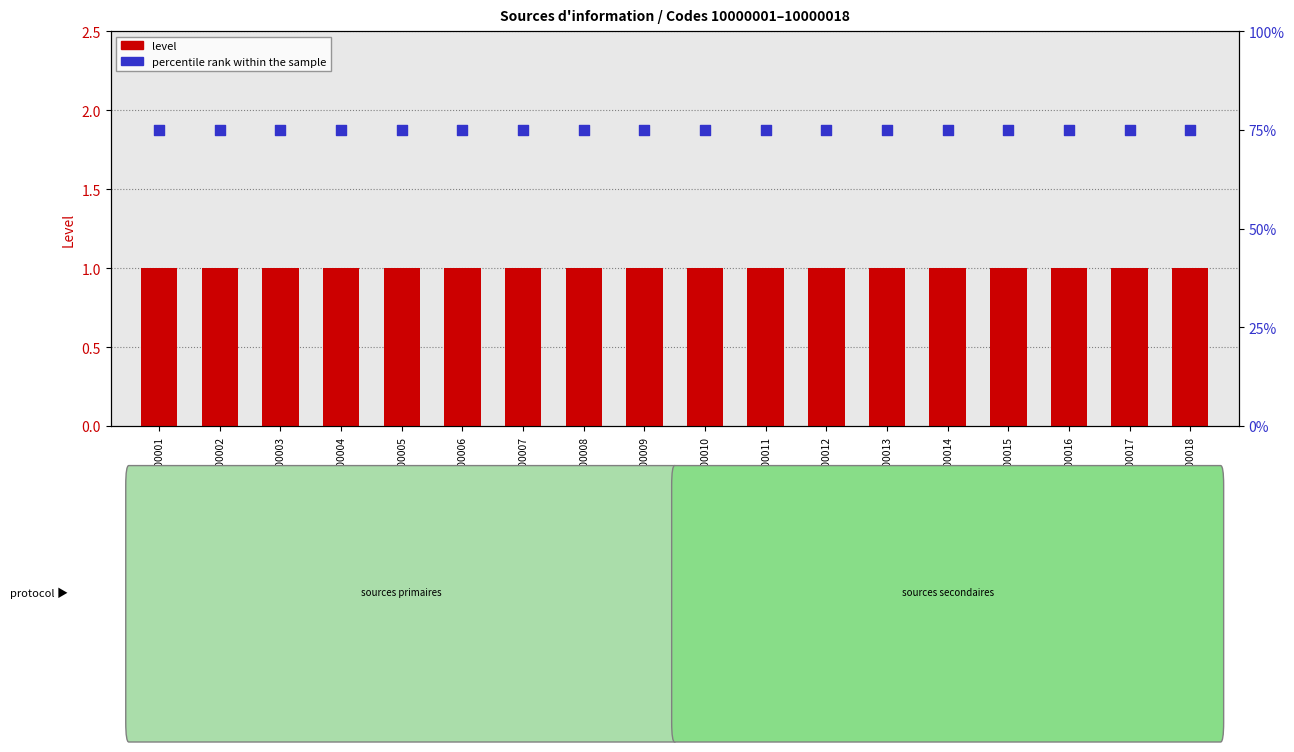

At which category is the sum across all series the highest?

10000001